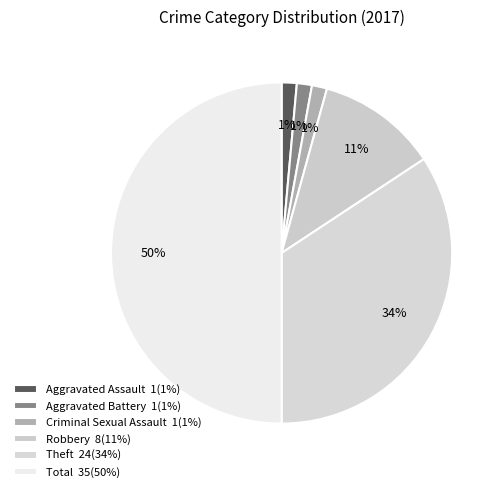

How many segments does this pie chart have?

6